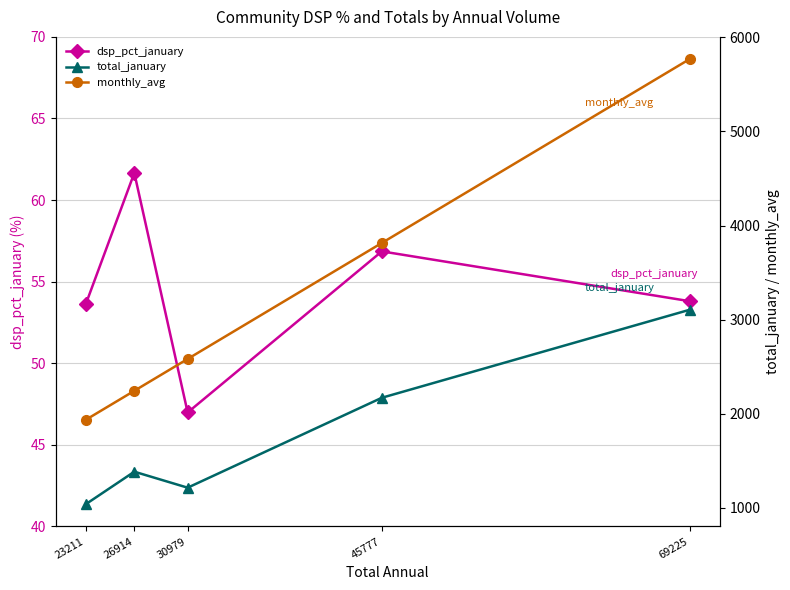

Rank the series at 26914 from lowest to highest value.

dsp_pct_january, total_january, monthly_avg